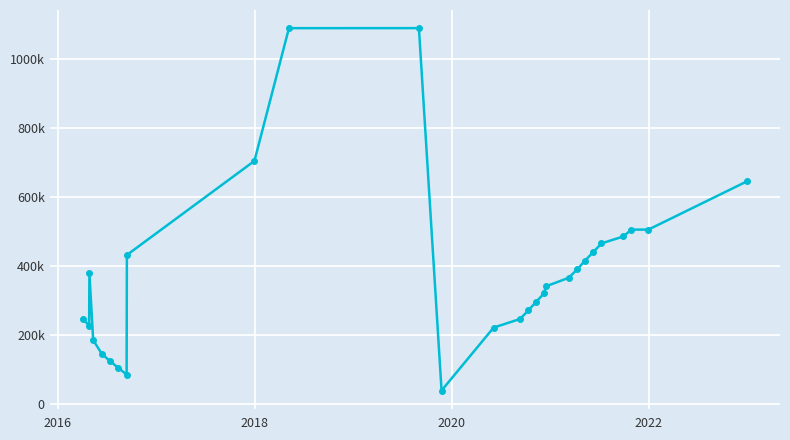

Does the chart have visible grid lines?

Yes